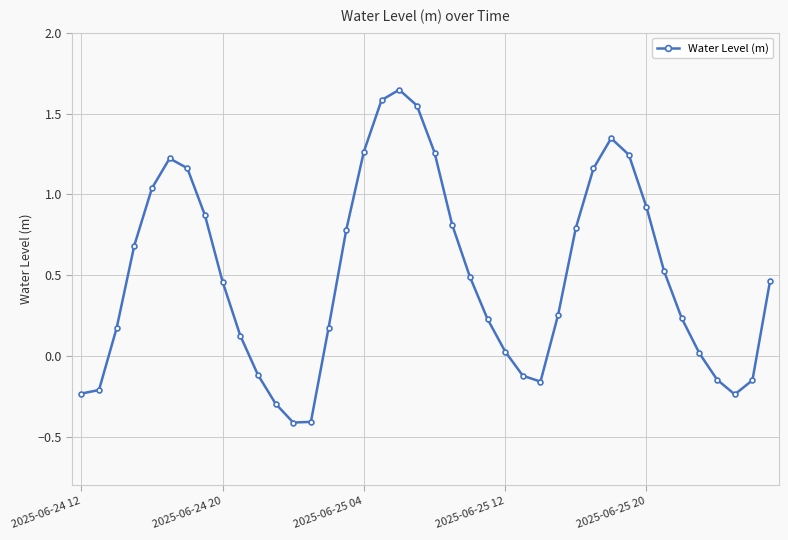

How many interior local peaks (higher than both neighbors) does the data have?

3